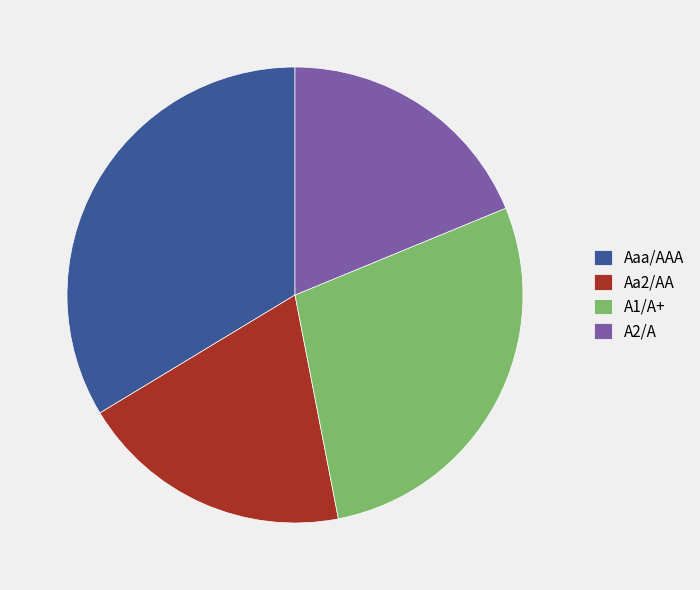

Is the sum of Aaa/AAA and A2/A greater than half?

Yes